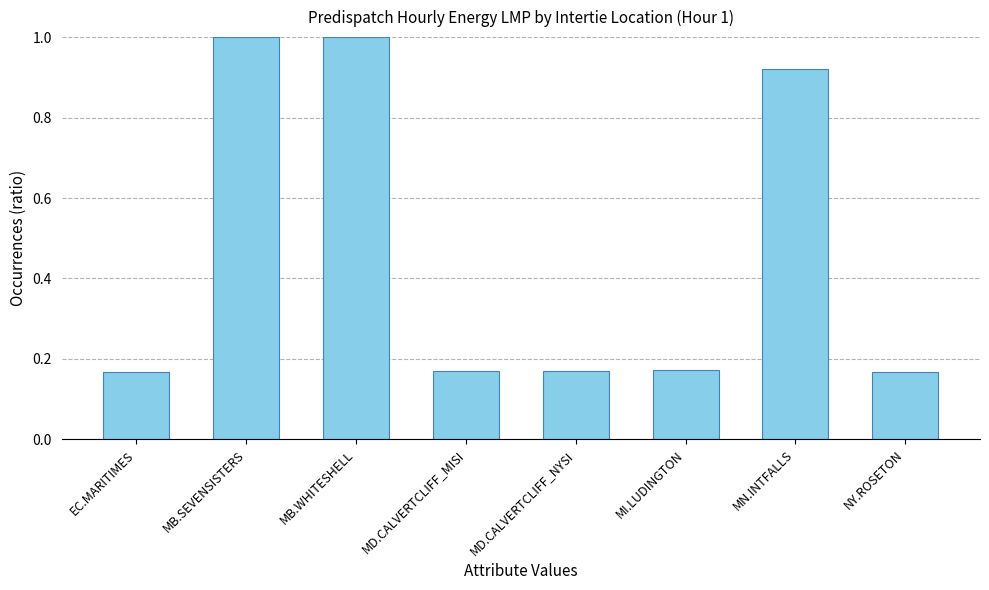

Which has a higher value, MB.WHITESHELL or MD.CALVERTCLIFF_MISI?

MB.WHITESHELL